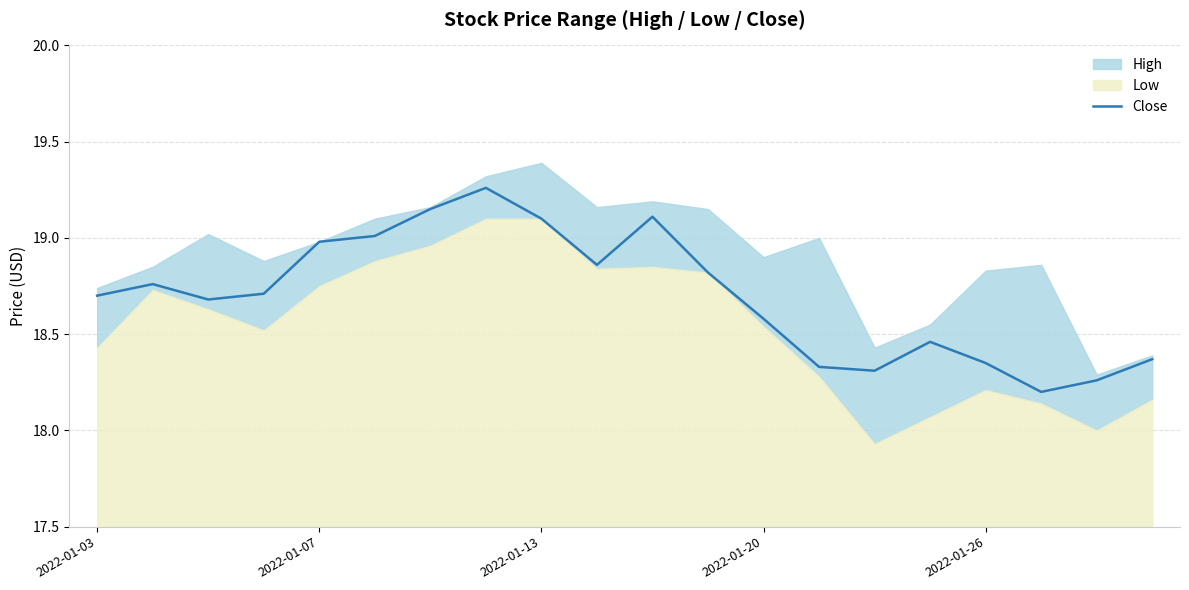

What is the lowest value of the Close series?

18.2